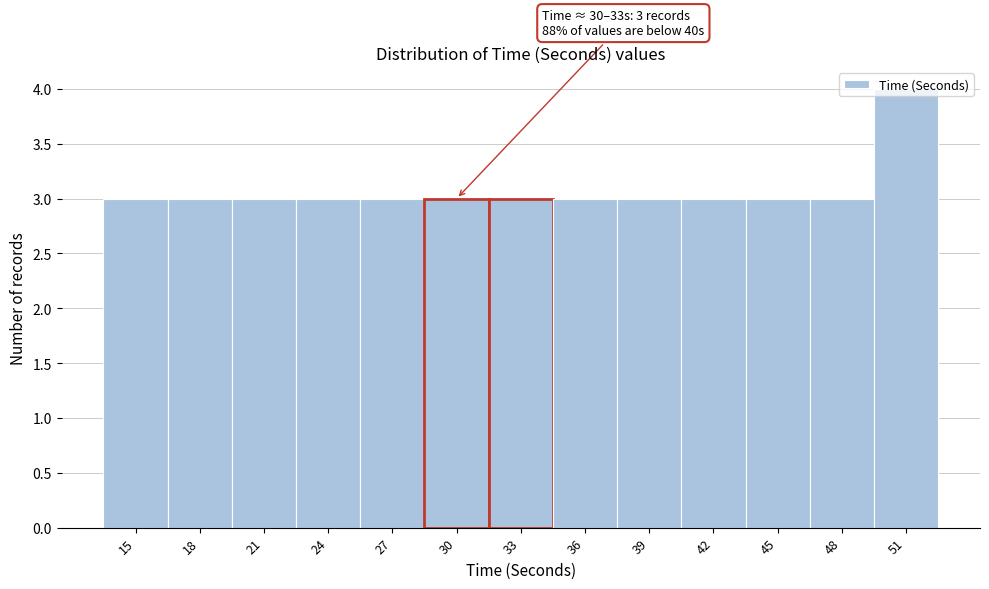

What is the average value?

3